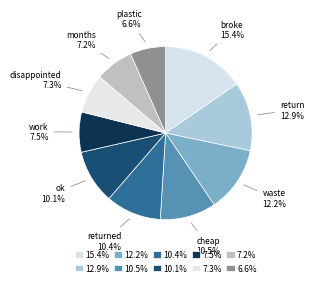

What percentage is the plastic slice, to the nearest percent?

7%